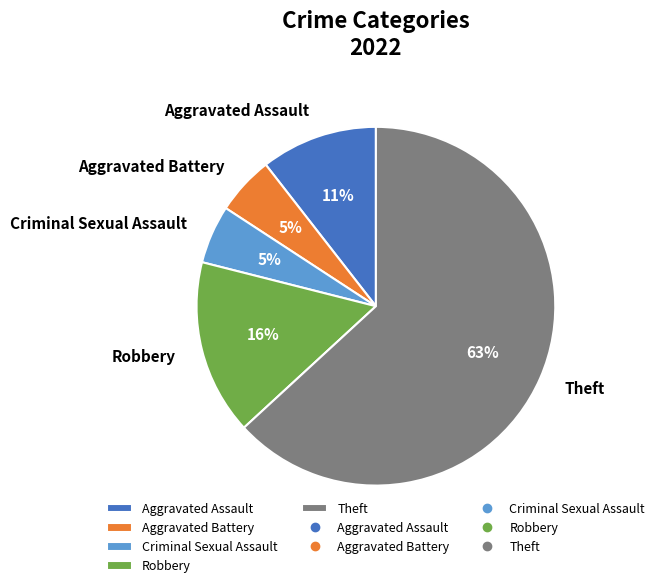

The Theft slice represents 70% of the pie. True or false?

False